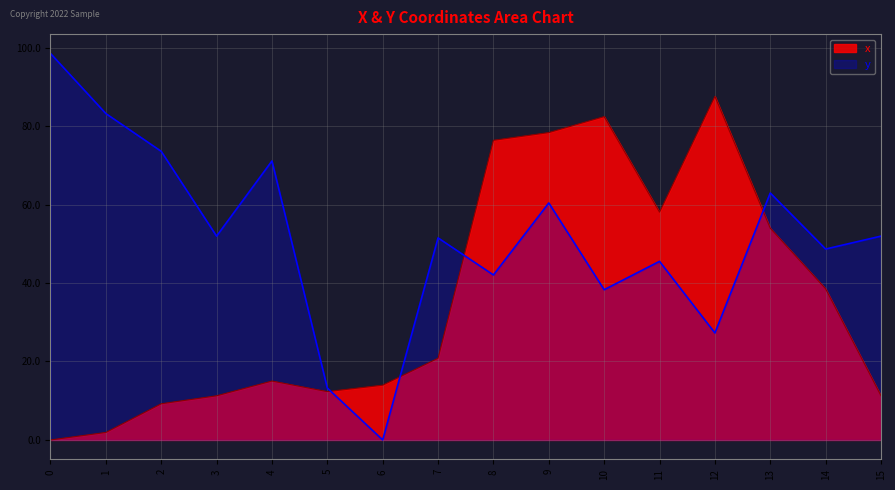

What is the difference between the maximum and minimum values in the y series?

98.5